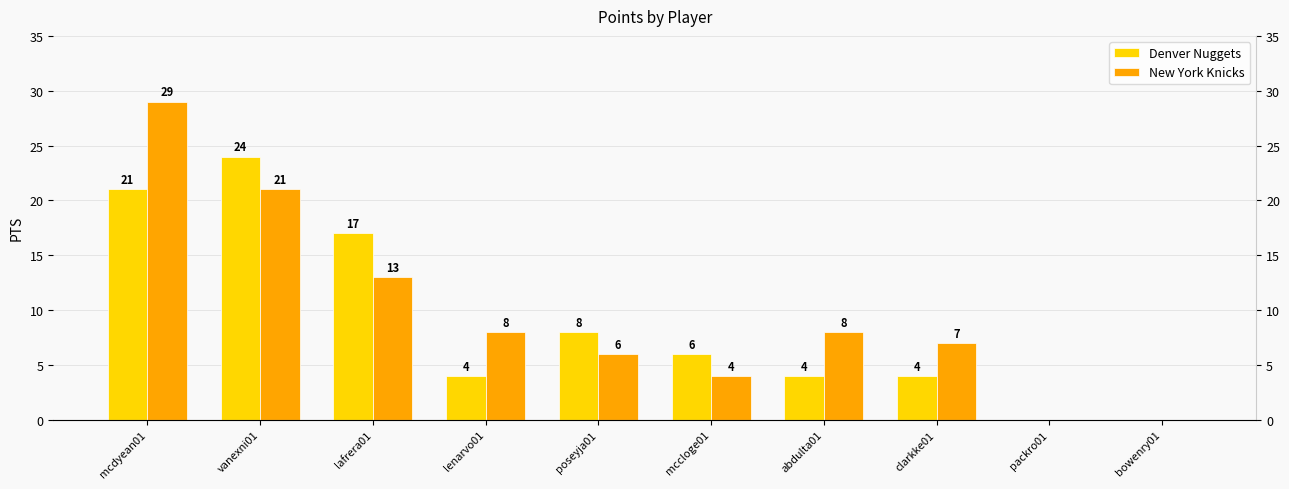

Rank the series at poseyja01 from lowest to highest value.

New York Knicks, Denver Nuggets